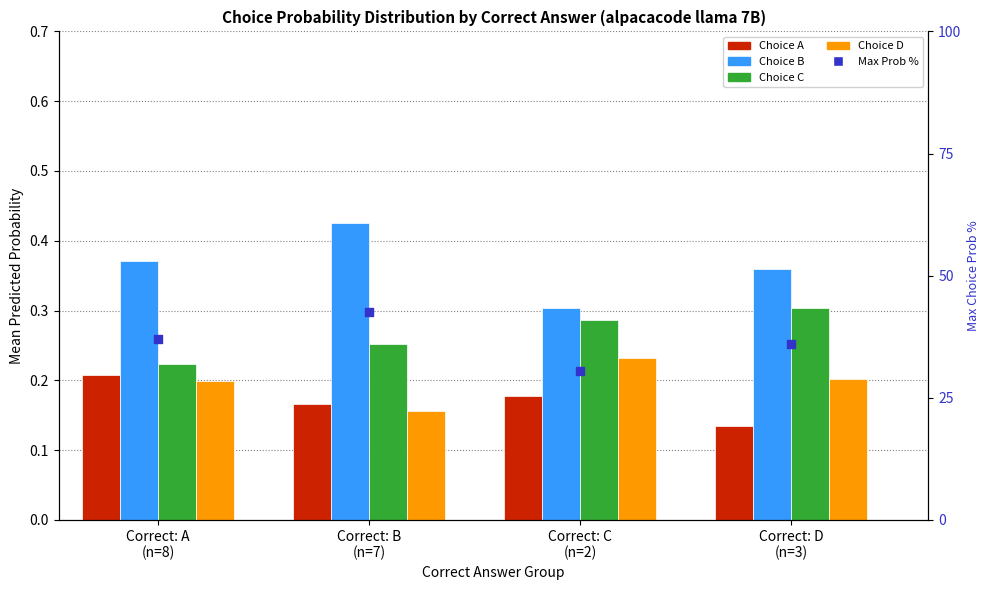

At how many categories does at least one series exceed 0?

4